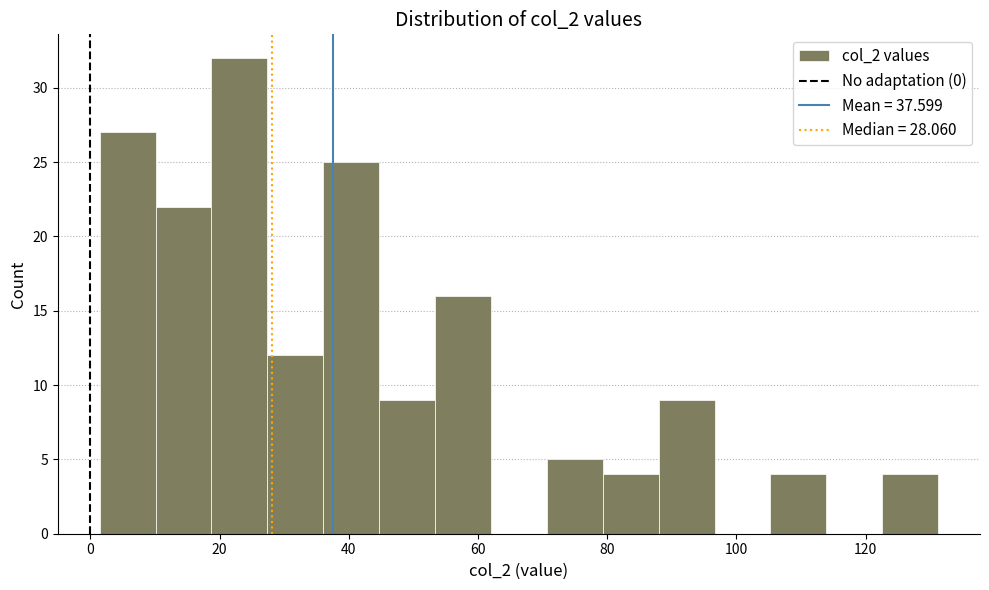

Reading left to right, list every bar in this chart as the range it spans on the x-axis followed by its height. Neither the bar edges nor the heights are printed on the chart, so give them approximately, as read against the axes.

2 to 10: 27
10 to 18: 22
18 to 28: 32
28 to 36: 12
36 to 44: 25
44 to 54: 9
54 to 62: 16
62 to 70: 0
70 to 80: 5
80 to 88: 4
88 to 96: 9
96 to 106: 0
106 to 114: 4
114 to 122: 0
122 to 132: 4